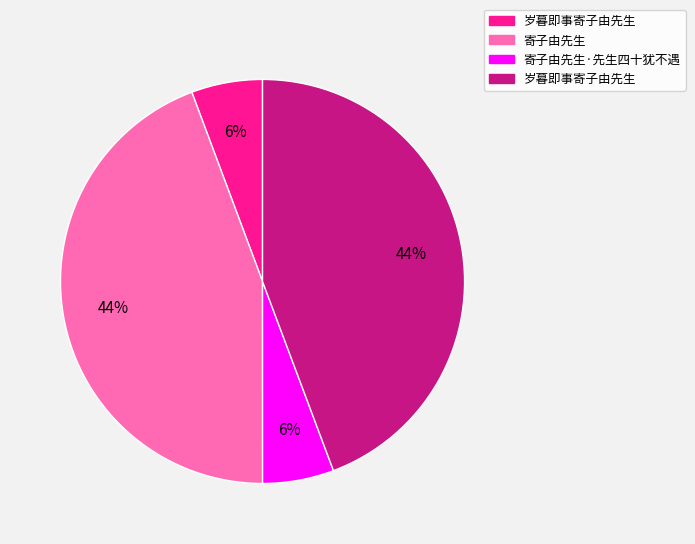

Is there a majority slice in this chart?

No